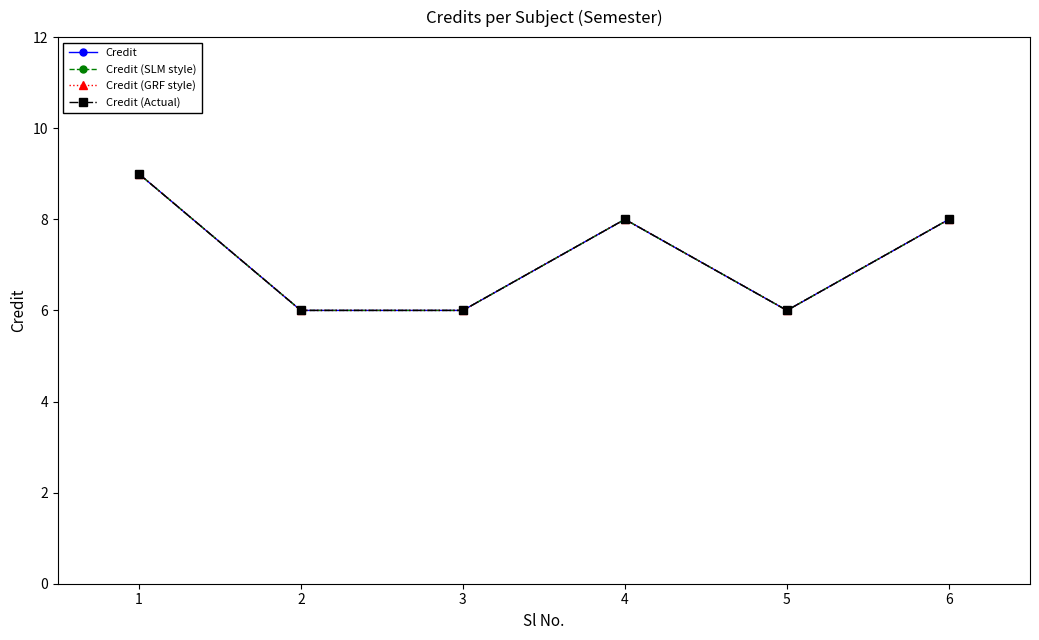

How many Credit (SLM style) values are between 6 and 8?

5